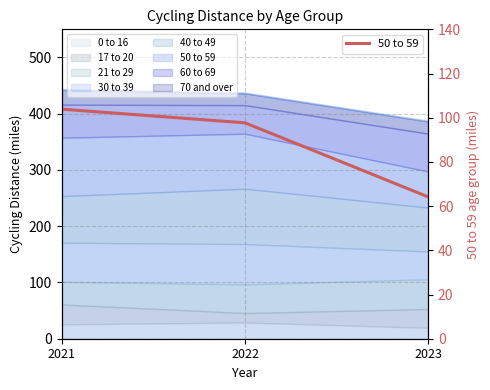

What is the difference between the values at 2022 and 2023?

33.5